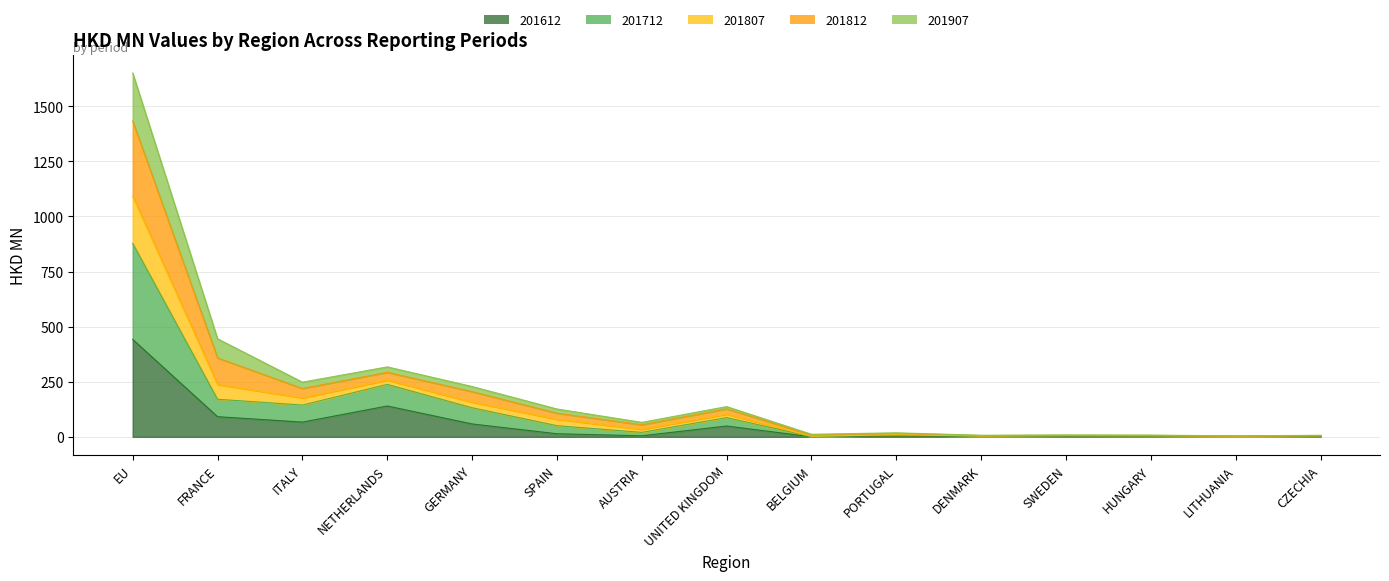

How many lines are shown in the chart?

5